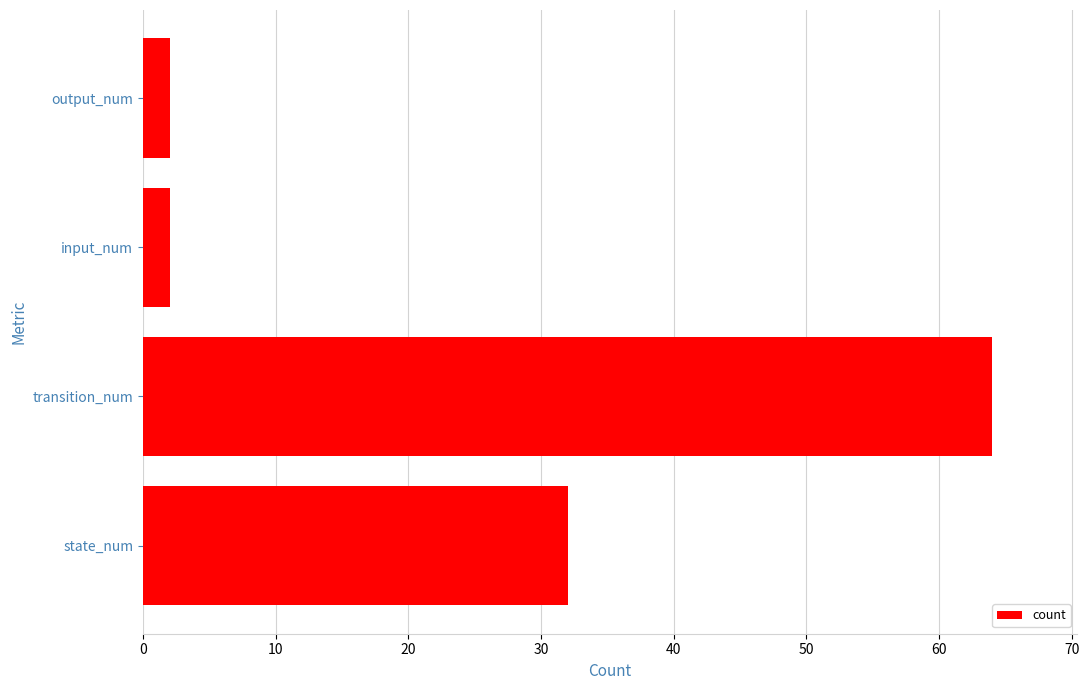

Is it true that the value at state_num is 22?

False